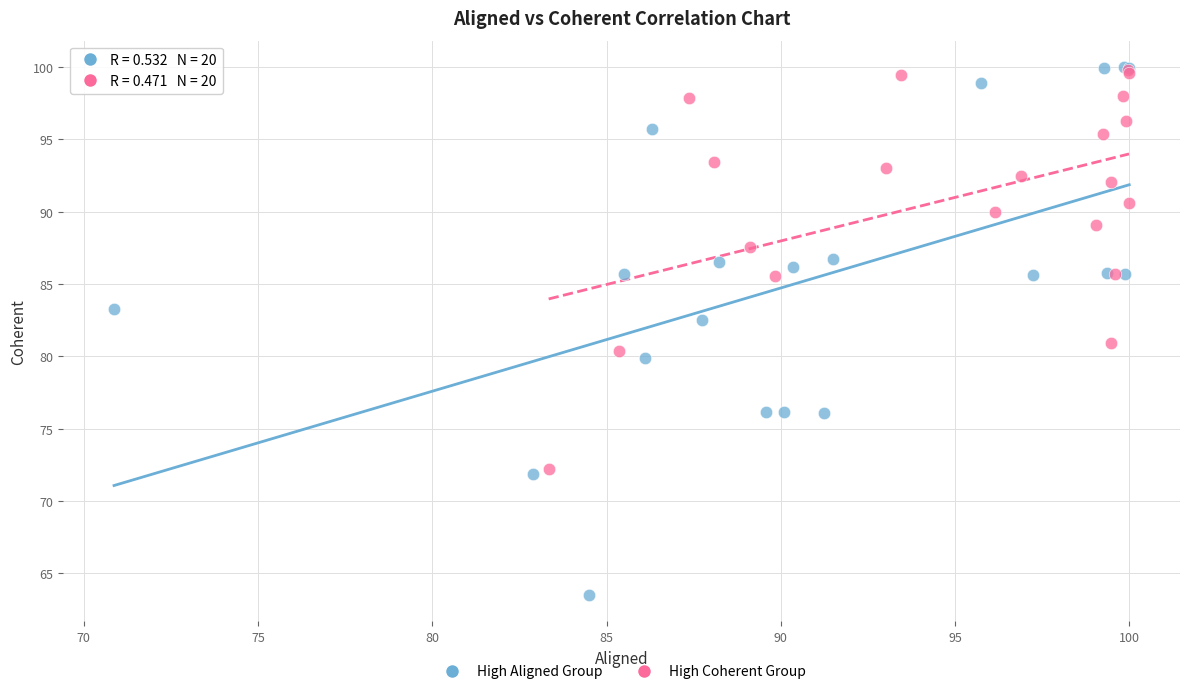

Which series has the widest spread of Y values?

High Aligned Group